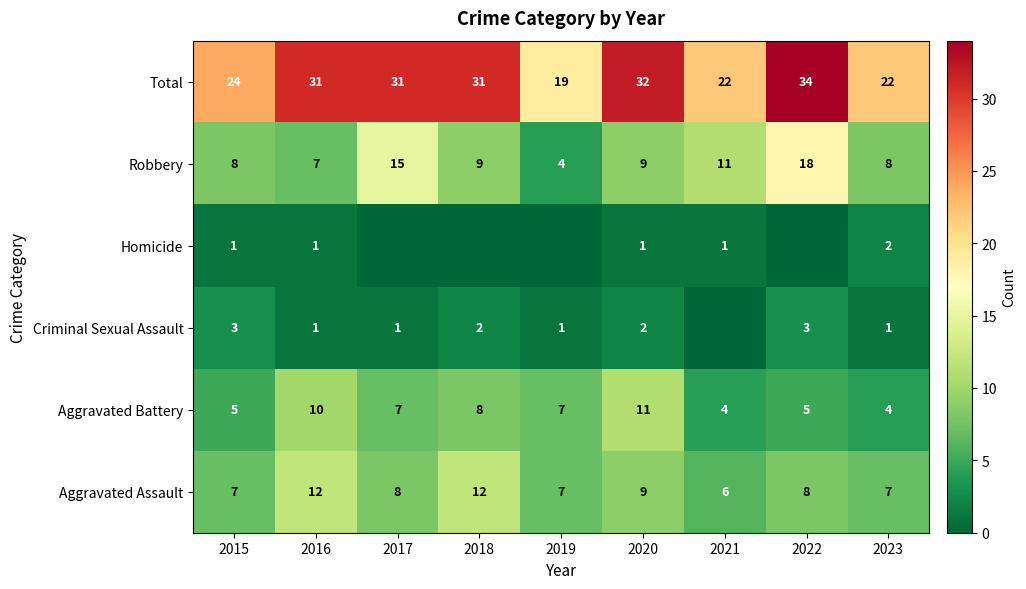

The value of Total at 2023 is 14. True or false?

False